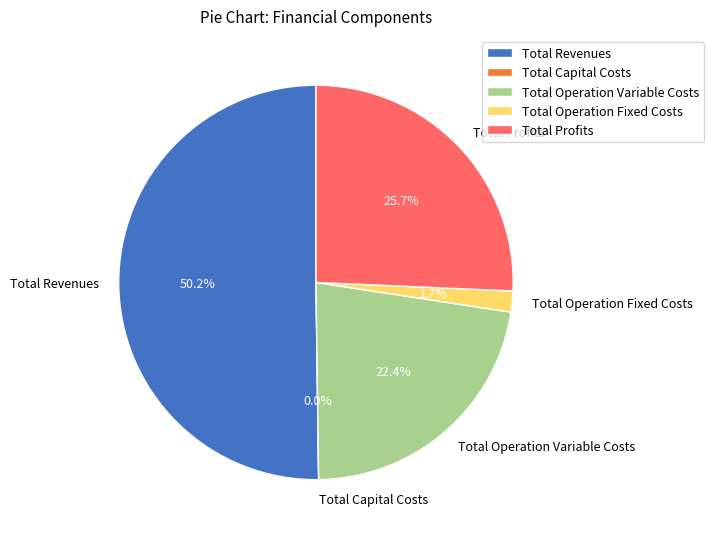

Which category has the biggest portion of the pie?

Total Revenues